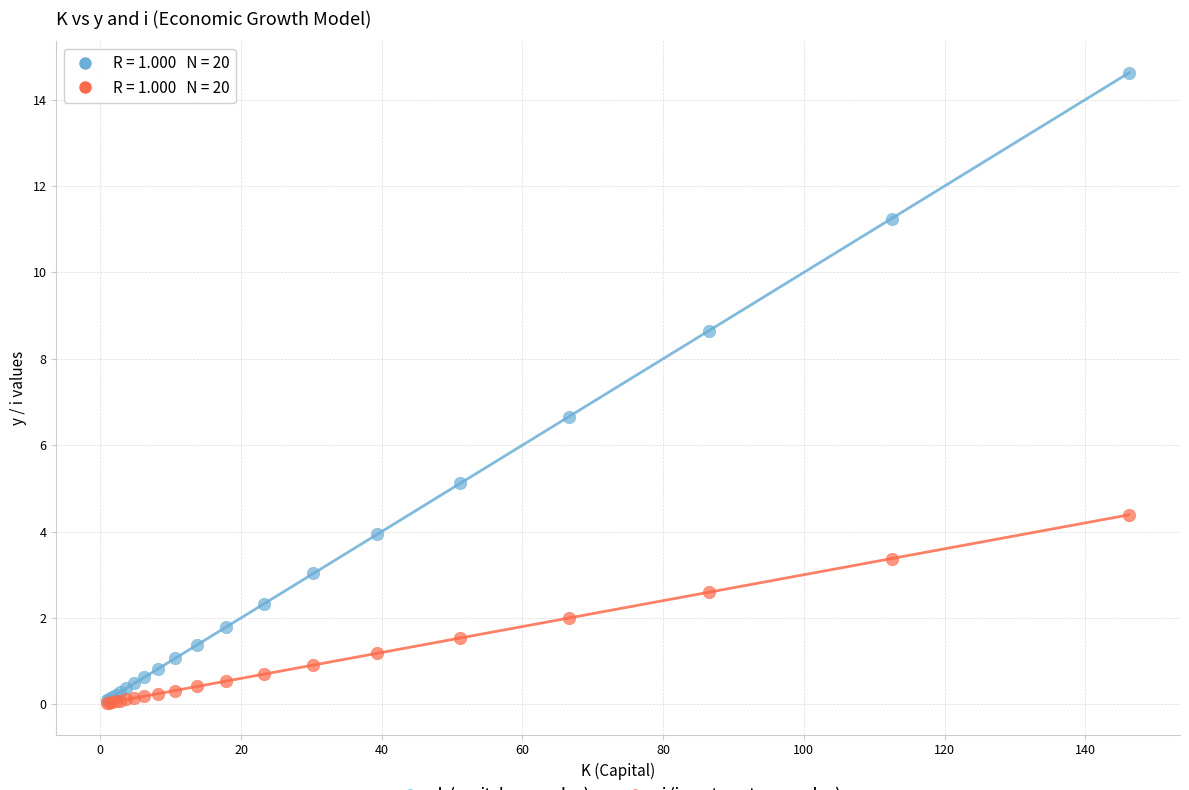

Across all series, what Y value is closest to 7?

6.7